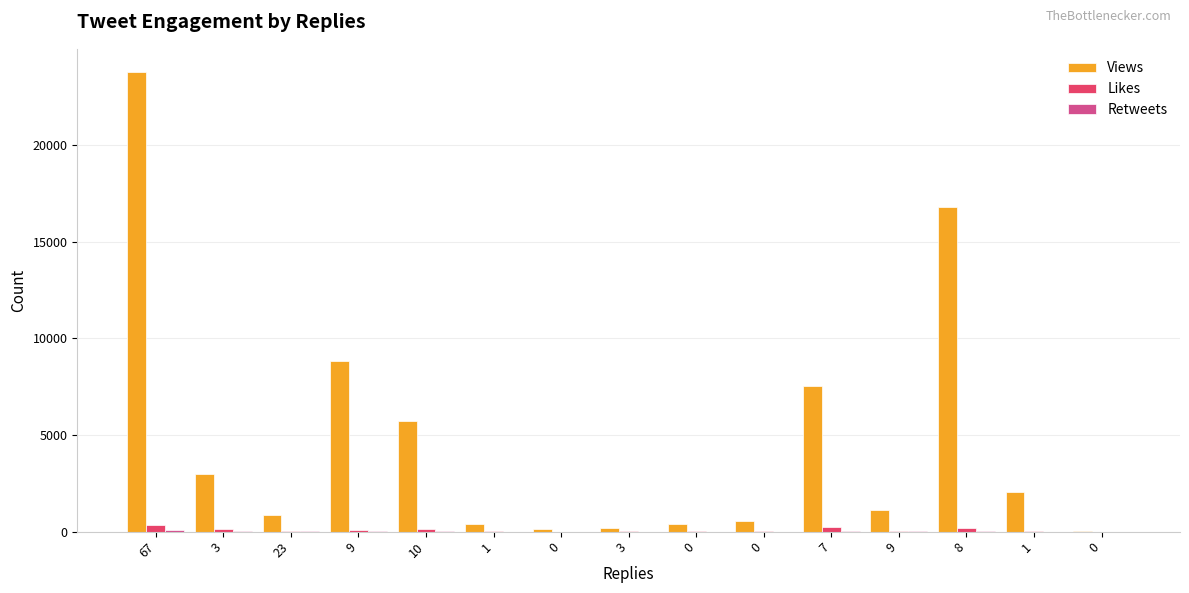

Reading right to left, list all the values displayed in this chart.

Views: 0=23	1=2047	8=16821	9=1132	7=7514	0=529	0=397	3=209	0=117	1=388	10=5750	9=8819	23=852	3=3004	67=23792
Likes: 0=0	1=8	8=166	9=47	7=217	0=11	0=12	3=14	0=4	1=12	10=137	9=104	23=27	3=129	67=339
Retweets: 0=0	1=3	8=11	9=7	7=40	0=5	0=1	3=5	0=0	1=2	10=31	9=36	23=20	3=8	67=73